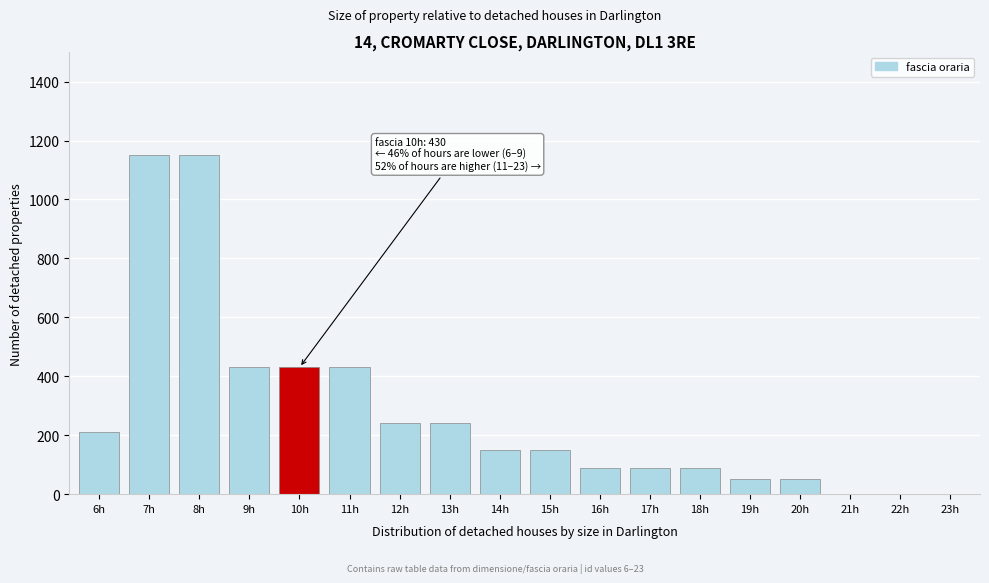

Reading left to right, extract all data points from this chart.

6h=210	7h=1150	8h=1150	9h=430	10h=430	11h=430	12h=240	13h=240	14h=150	15h=150	16h=90	17h=90	18h=90	19h=50	20h=50	21h=0	22h=0	23h=0